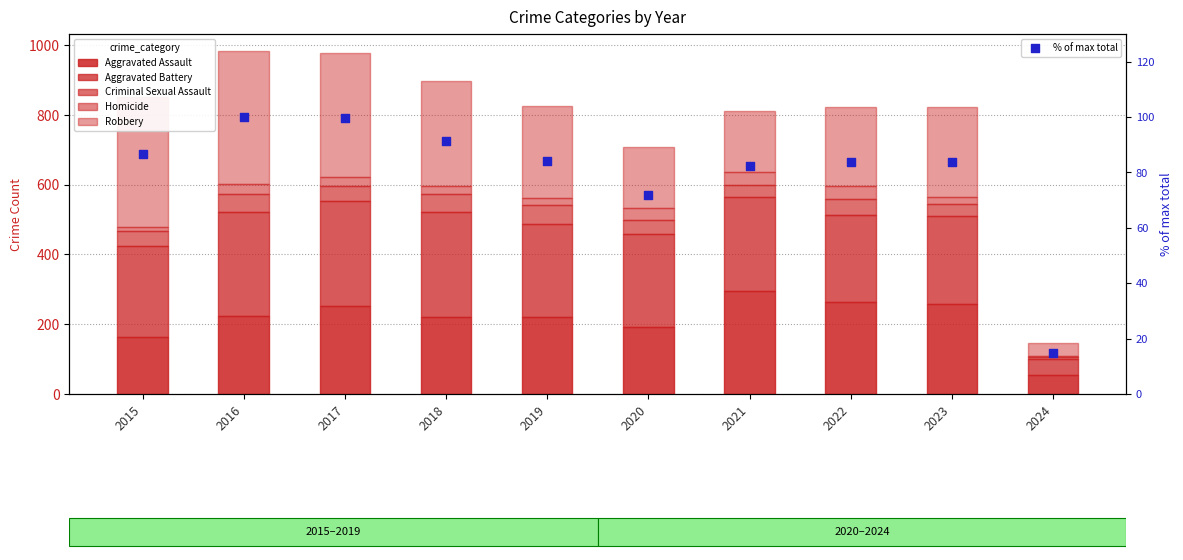

At which category is the sum across all series the highest?

2016